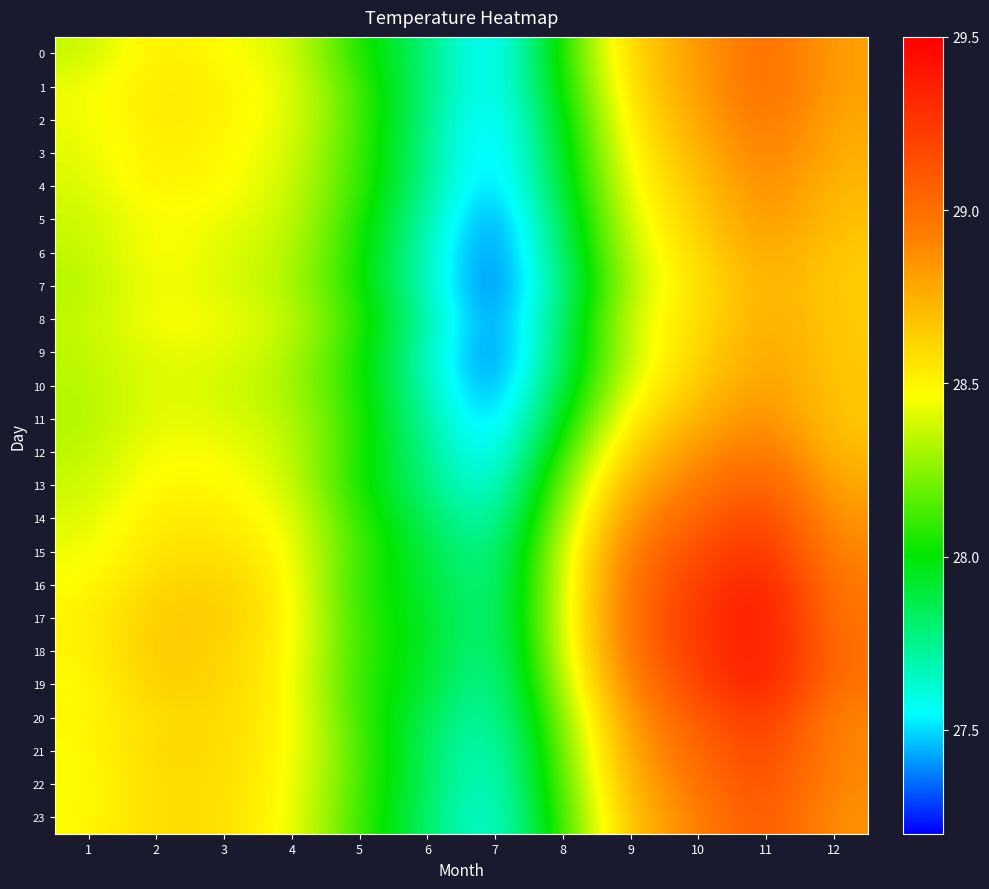

At which category is the sum across all series the highest?

11